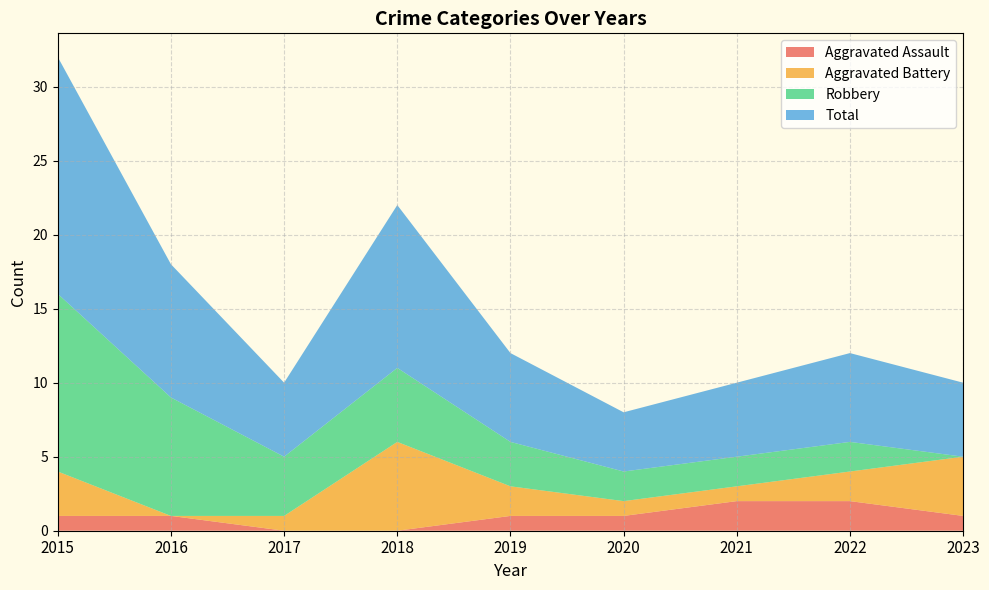

Reading left to right, list all the values displayed in this chart.

Aggravated Assault: 1	1	0	0	1	1	2	2	1
Aggravated Battery: 3	0	1	6	2	1	1	2	4
Robbery: 12	8	4	5	3	2	2	2	0
Total: 16	9	5	11	6	4	5	6	5